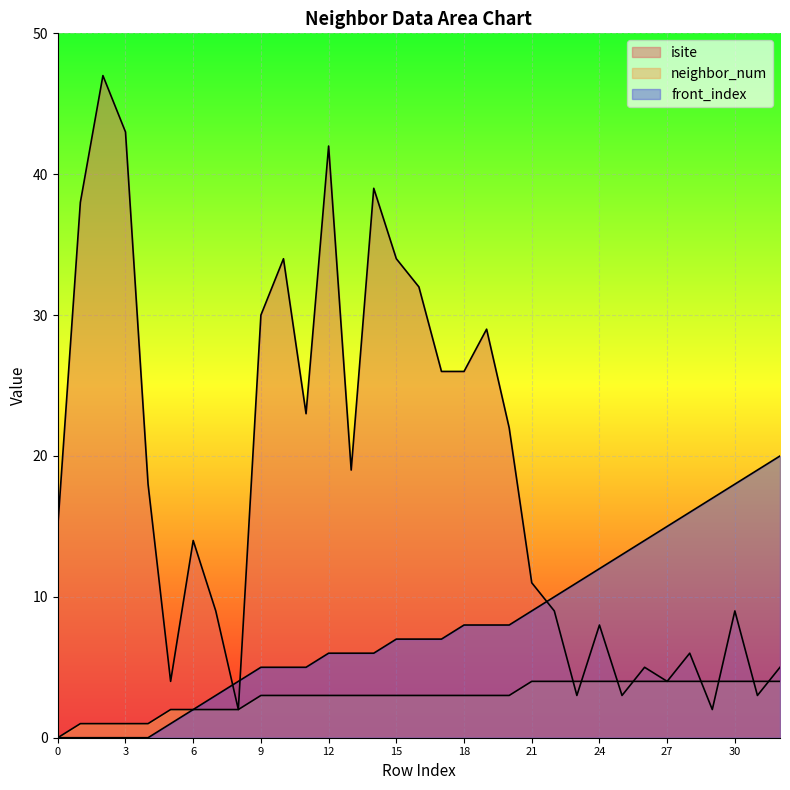

Reading right to left, extract all data points from this chart.

isite: 32=5	31=3	30=9	29=2	28=6	27=4	26=5	25=3	24=8	23=3	22=9	21=11	20=22	19=29	18=26	17=26	16=32	15=34	14=39	13=19	12=42	11=23	10=34	9=30	8=2	7=9	6=14	5=4	4=18	3=43	2=47	1=38	0=15
neighbor_num: 32=4	31=4	30=4	29=4	28=4	27=4	26=4	25=4	24=4	23=4	22=4	21=4	20=3	19=3	18=3	17=3	16=3	15=3	14=3	13=3	12=3	11=3	10=3	9=3	8=2	7=2	6=2	5=2	4=1	3=1	2=1	1=1	0=0
front_index: 32=20	31=19	30=18	29=17	28=16	27=15	26=14	25=13	24=12	23=11	22=10	21=9	20=8	19=8	18=8	17=7	16=7	15=7	14=6	13=6	12=6	11=5	10=5	9=5	8=4	7=3	6=2	5=1	4=0	3=0	2=0	1=0	0=0